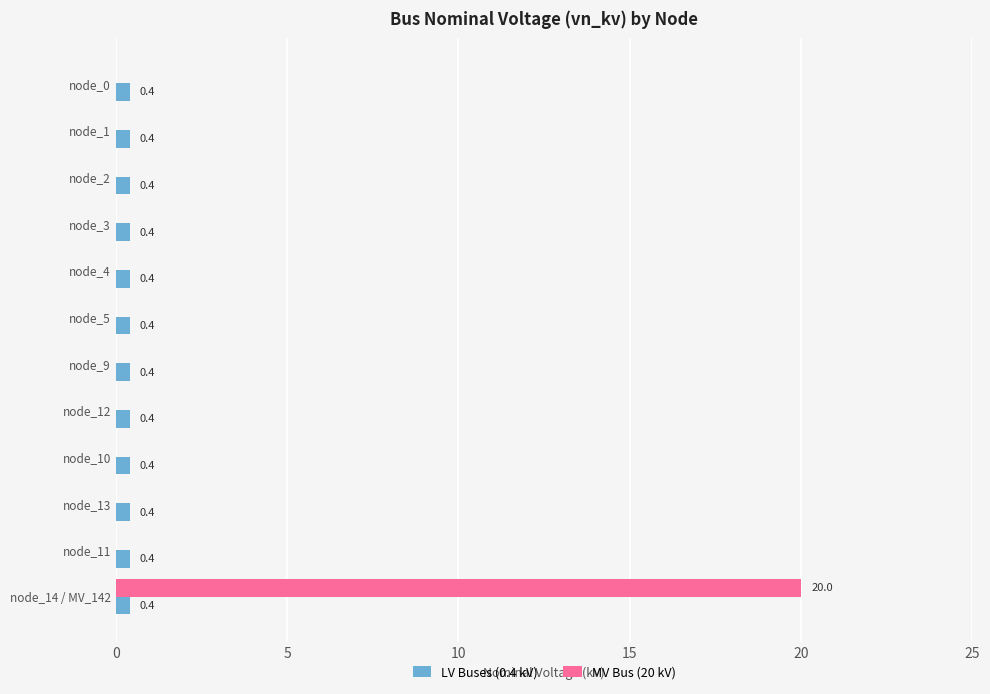

What is the sum of all MV Bus (20 kV) values?

20.0